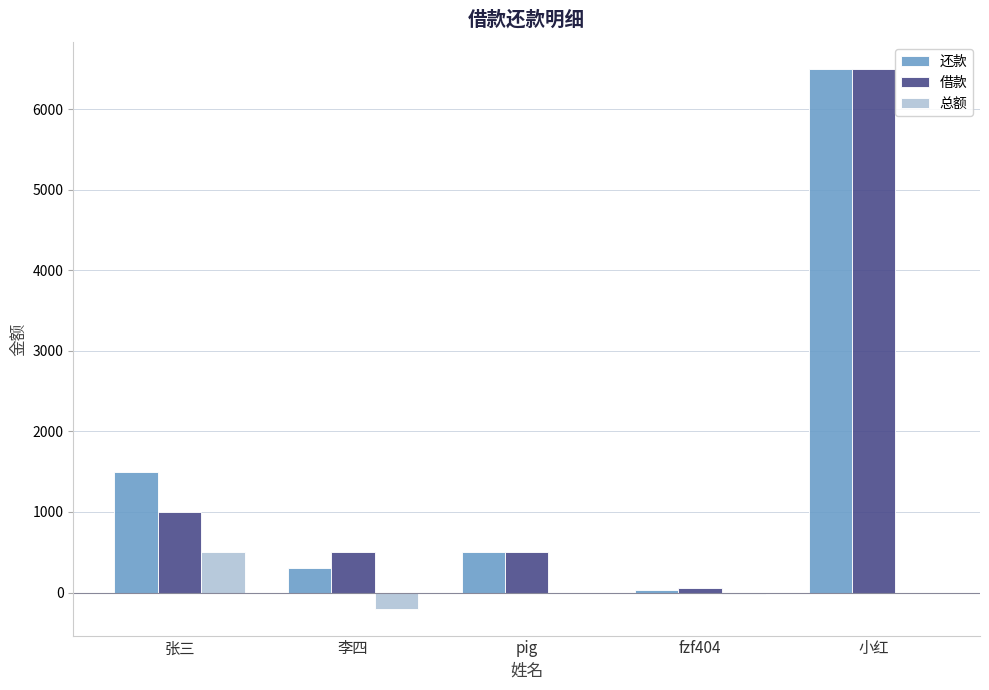

Are the bars horizontal?

No